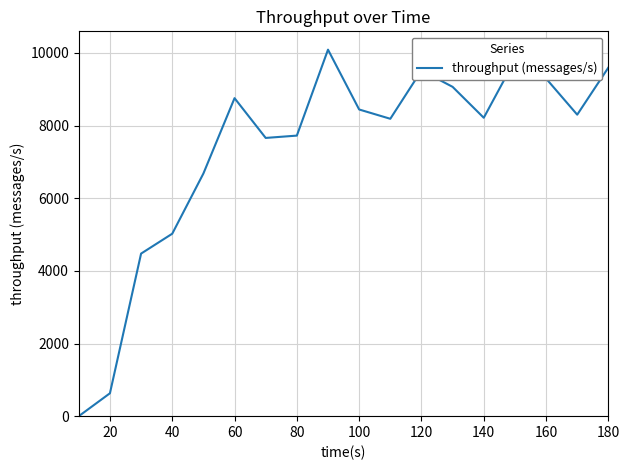

What is the maximum value shown in the chart?

10089